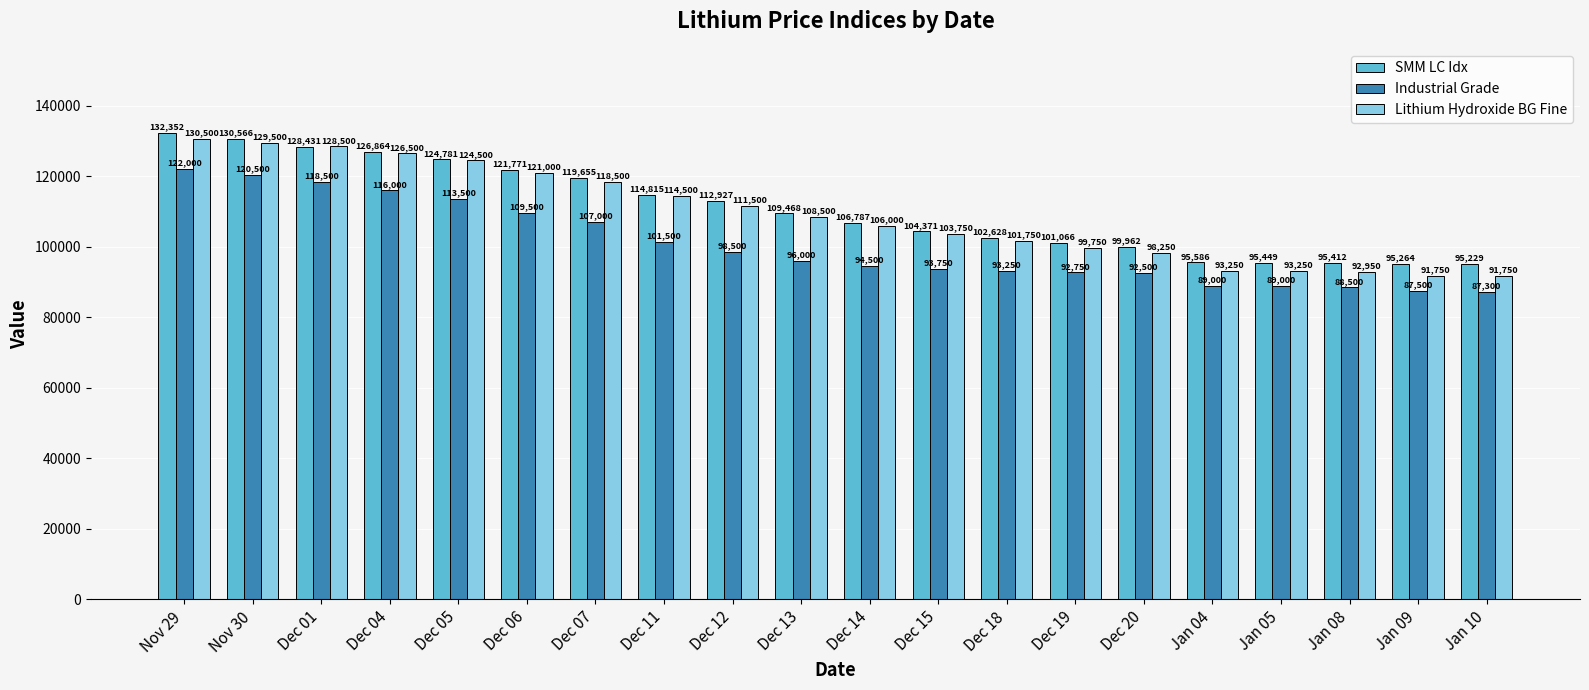

Are the bars horizontal?

No